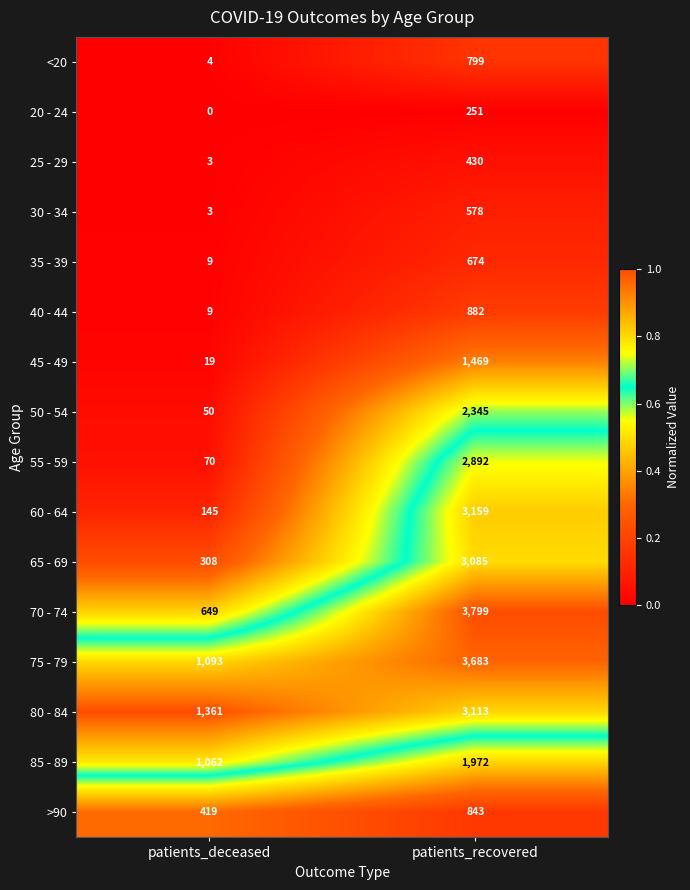

At which category does the chart reach its peak across all series?

patients_recovered